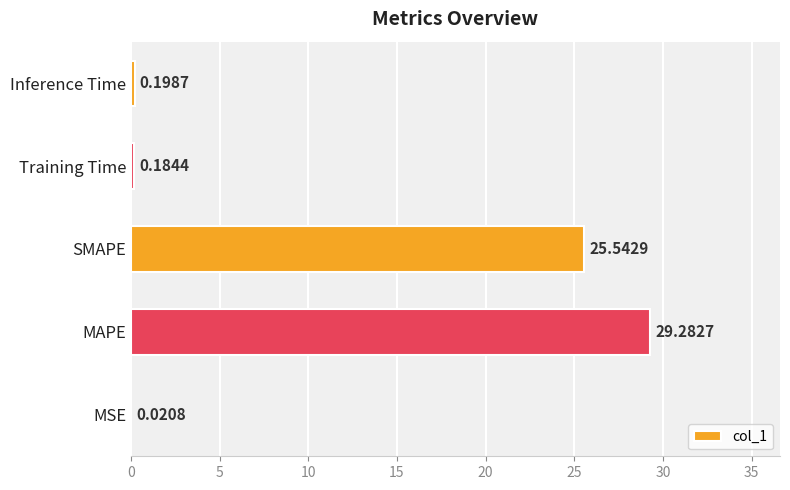

Which has a higher value, MSE or MAPE?

MAPE